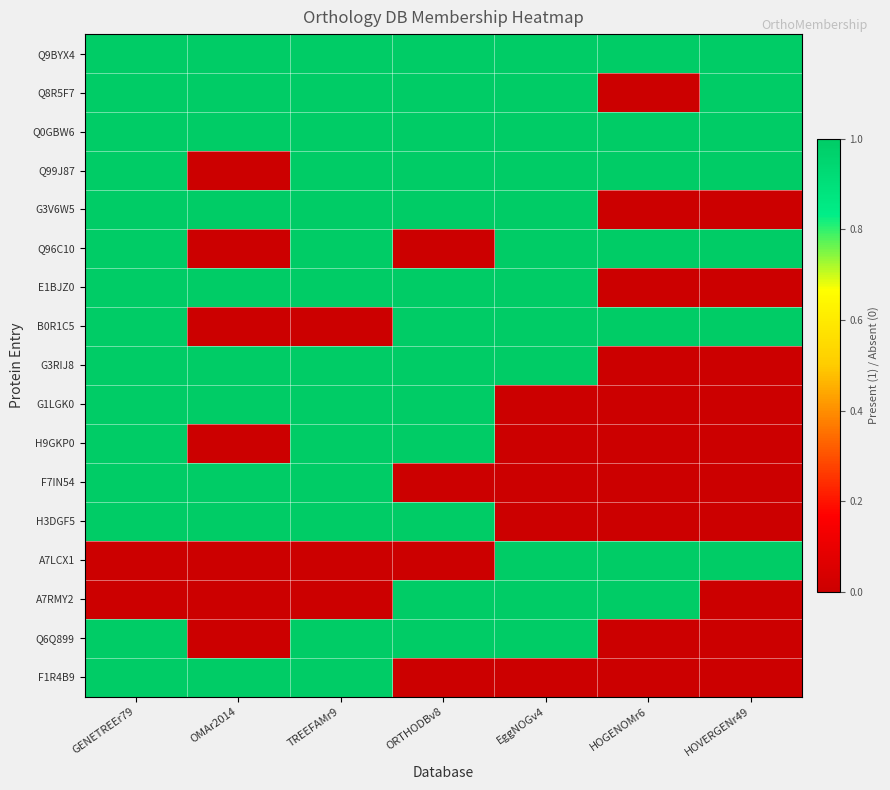

At how many categories does at least one series exceed 0?

7